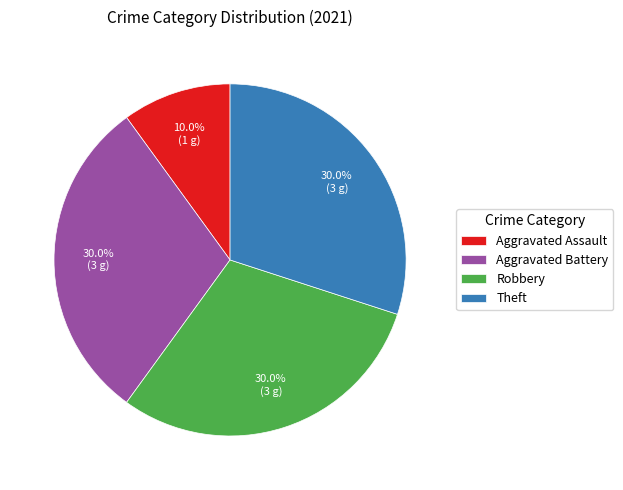

Does any single category account for the majority?

No